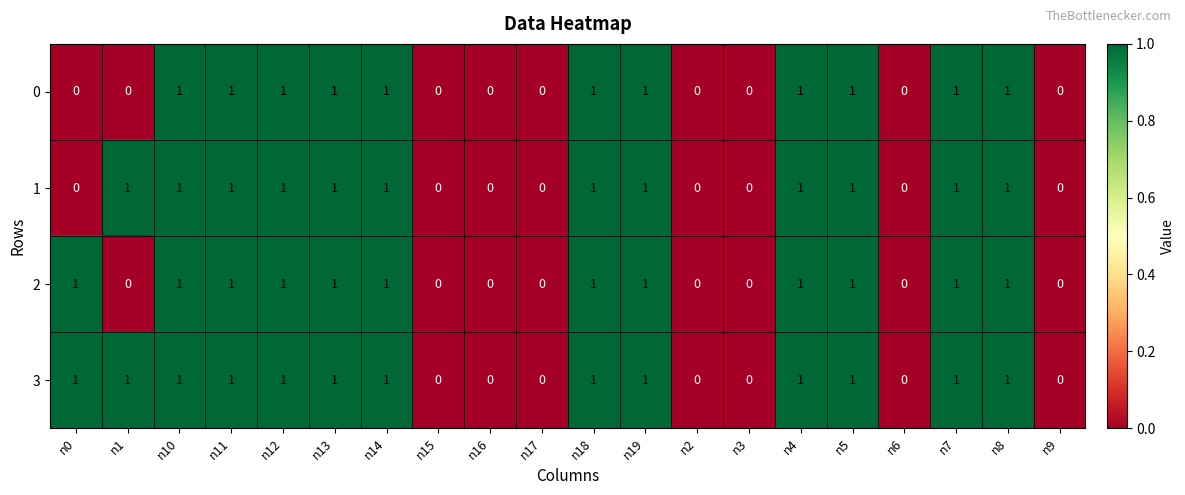

Which series has the largest total across all categories?

3